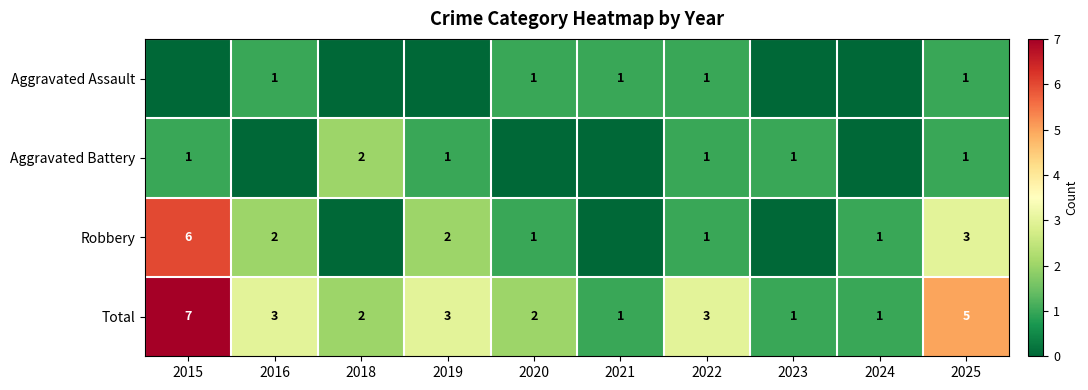

What value does the Total series have at 2025?

5